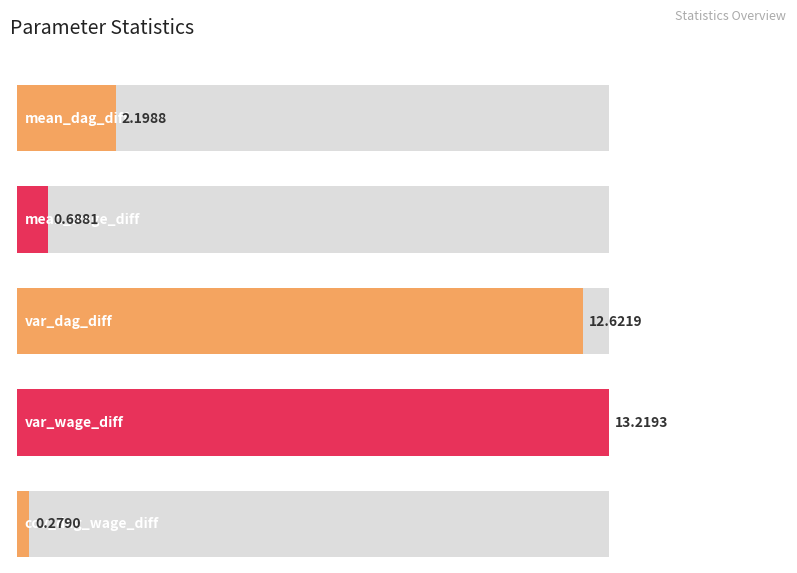

At which category does the chart reach its peak across all series?

var_wage_diff